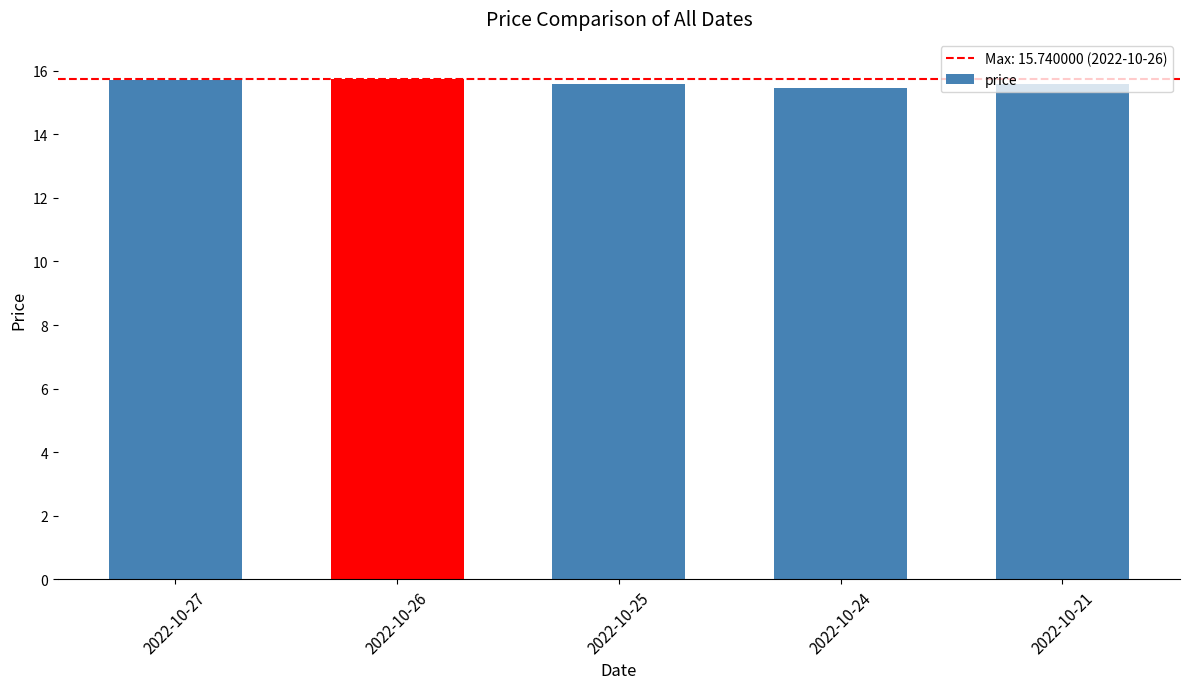

What is the sum of all values?

78.1